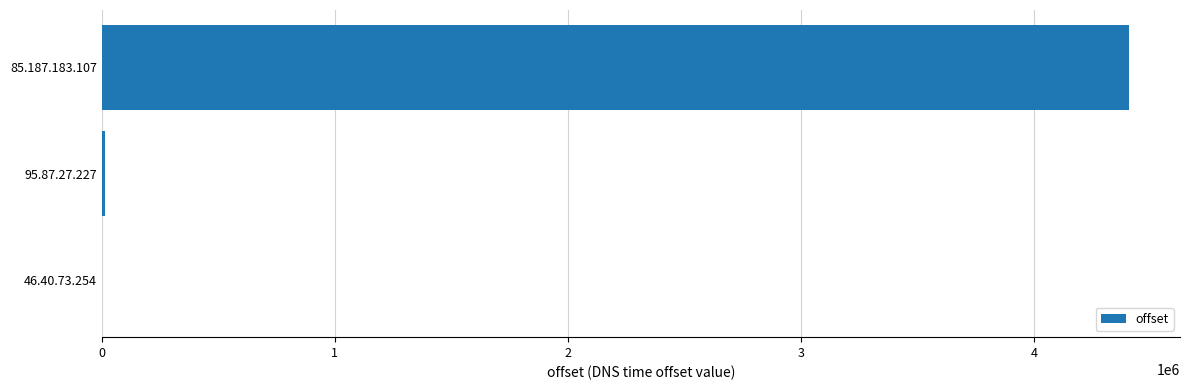

The value at 85.187.183.107 is 4404751. True or false?

True